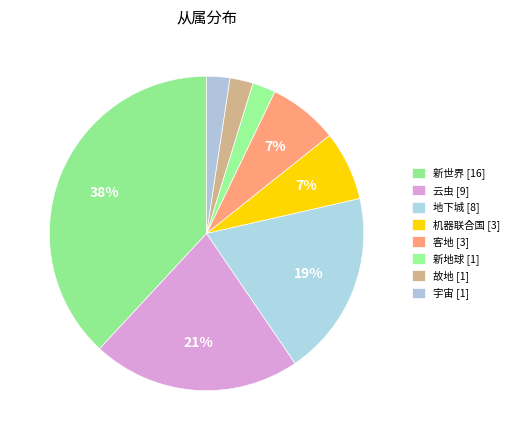

Rank the categories by value from lowest to highest.

新地球, 故地, 宇宙, 机器联合国, 客地, 地下城, 云虫, 新世界